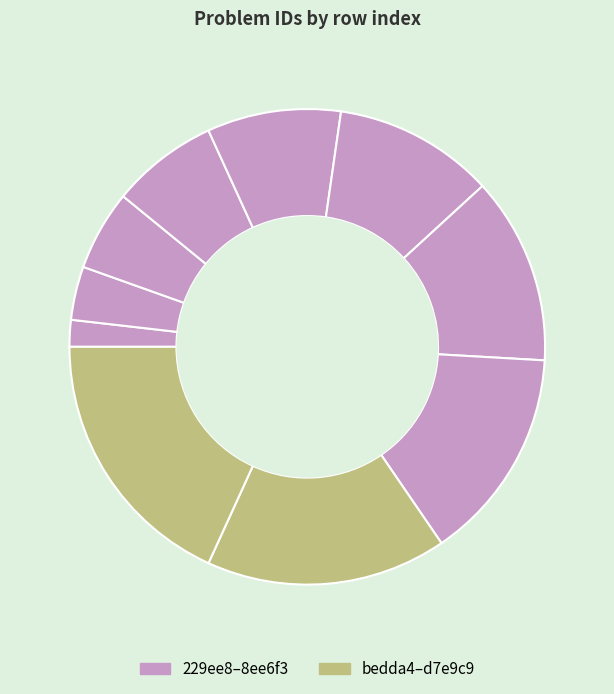

How many slices are in this pie chart?

10